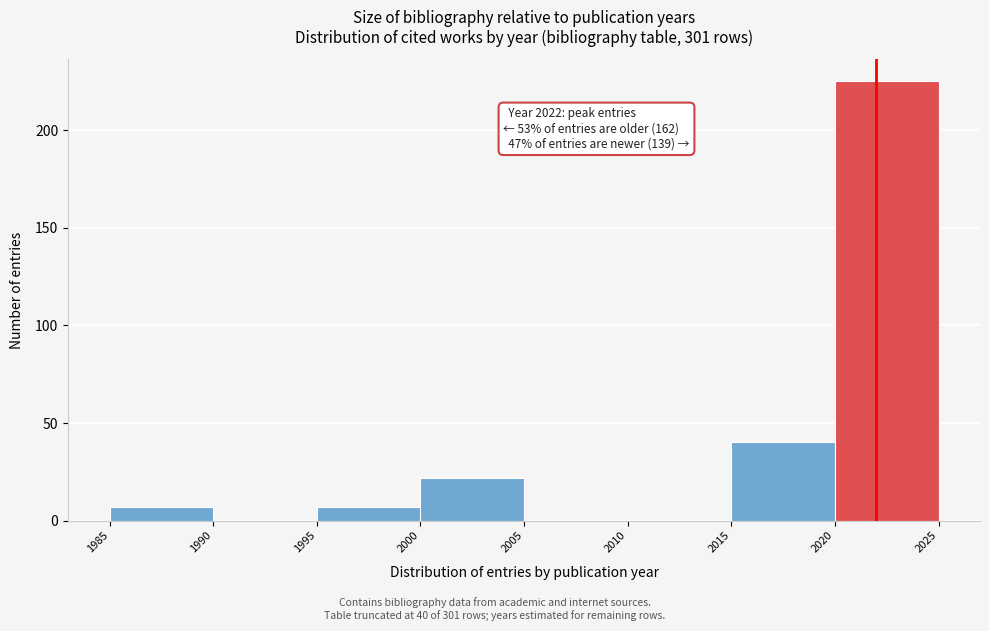

Which range on the x-axis has the tallest bar?

2020 to 2025